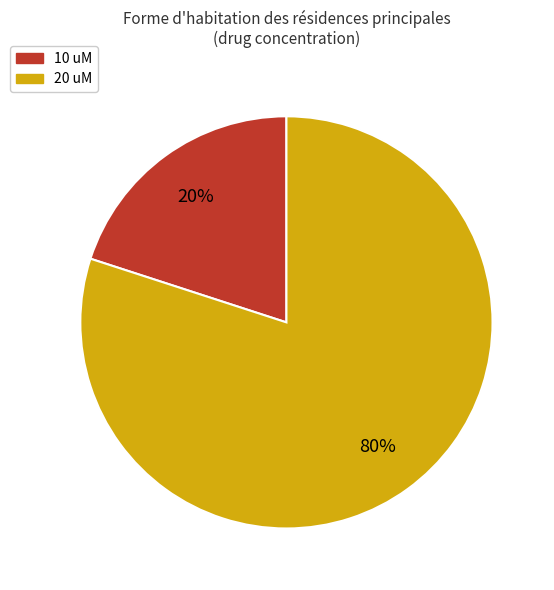

Is there any slice that represents more than half of the pie?

Yes